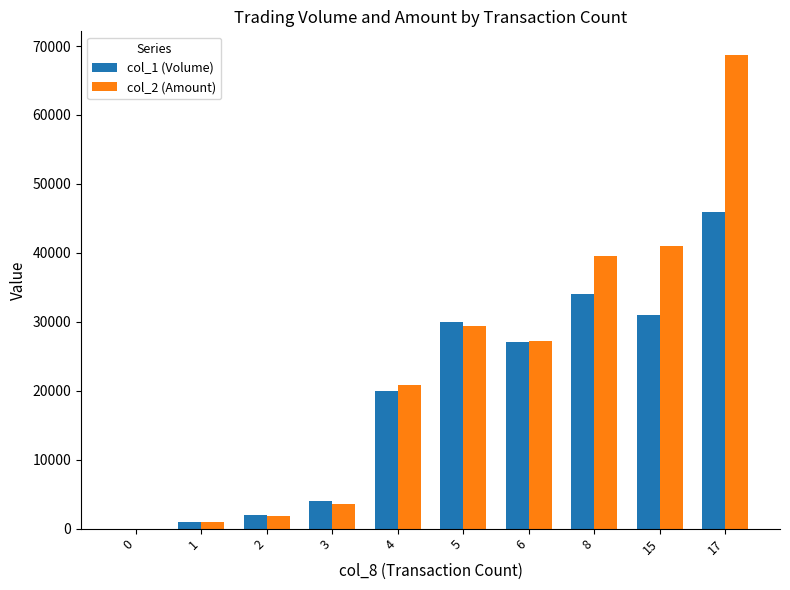

The col_2 (Amount) series shows 14917 at 6. True or false?

False